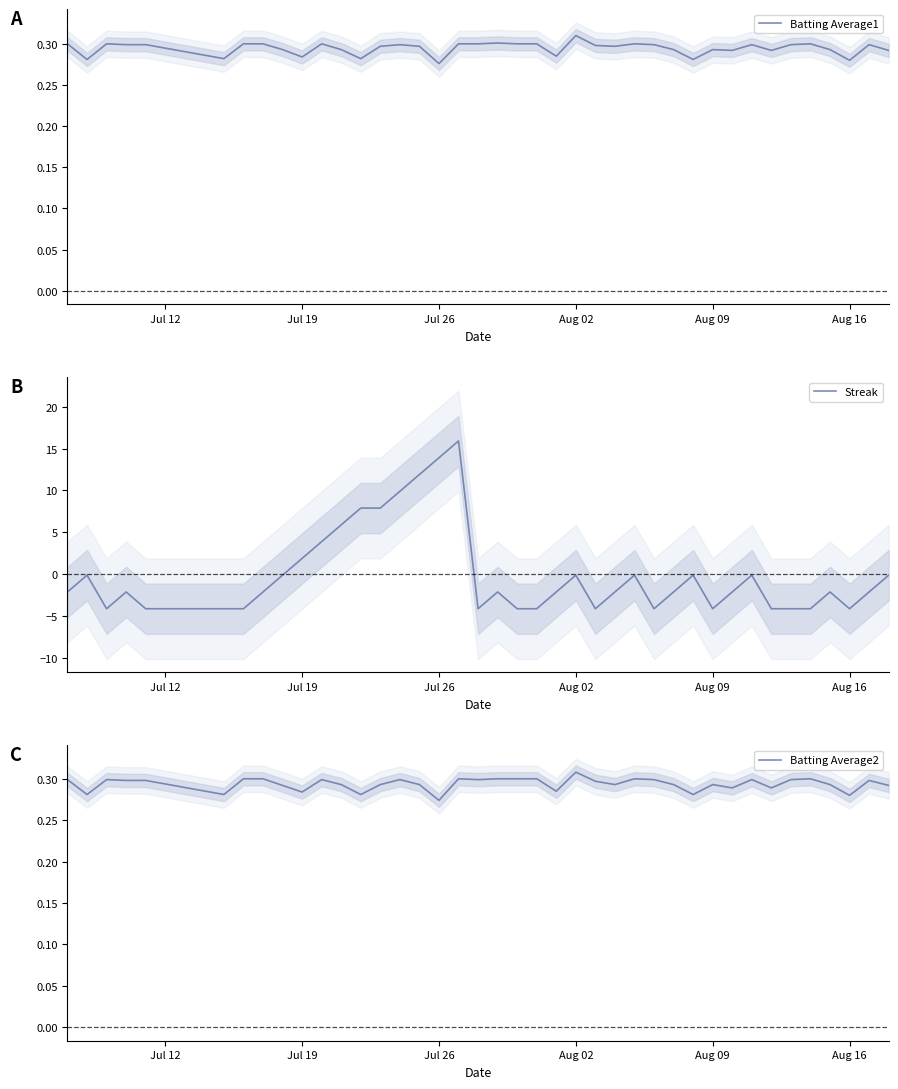

What are all the series names shown in the legend?

Batting Average1, Streak, Batting Average2